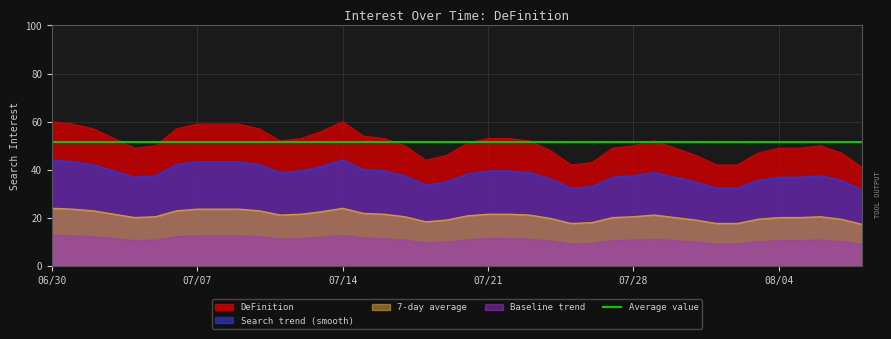

Which label corresponds to the smallest value in the chart?

2020/08/08